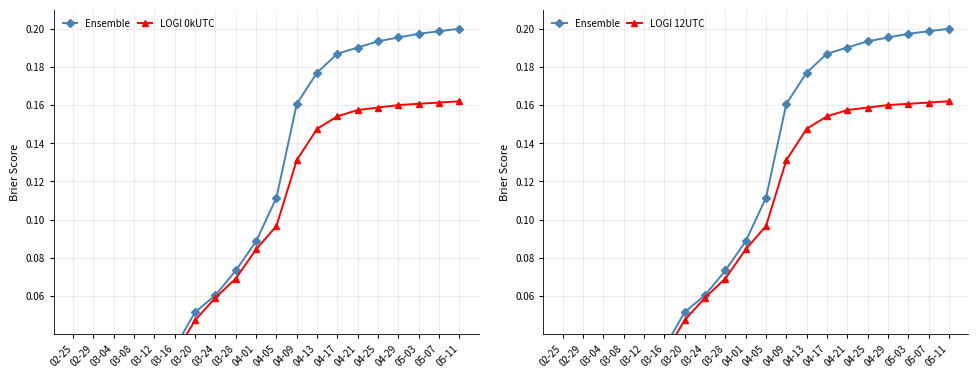

What position from the right is 05-11?

1